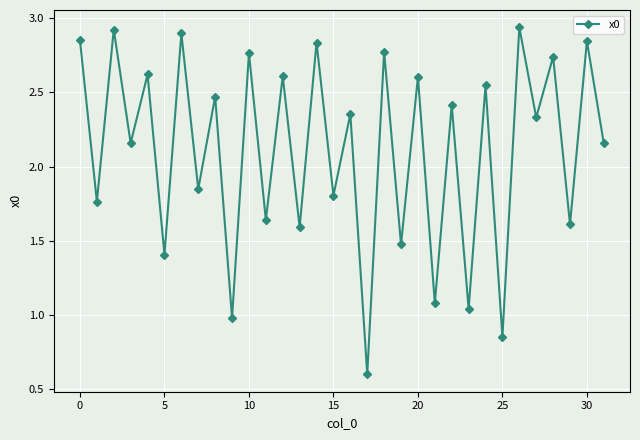

How many points are lower than both their immediate neighbors (excluding endpoints)?

15